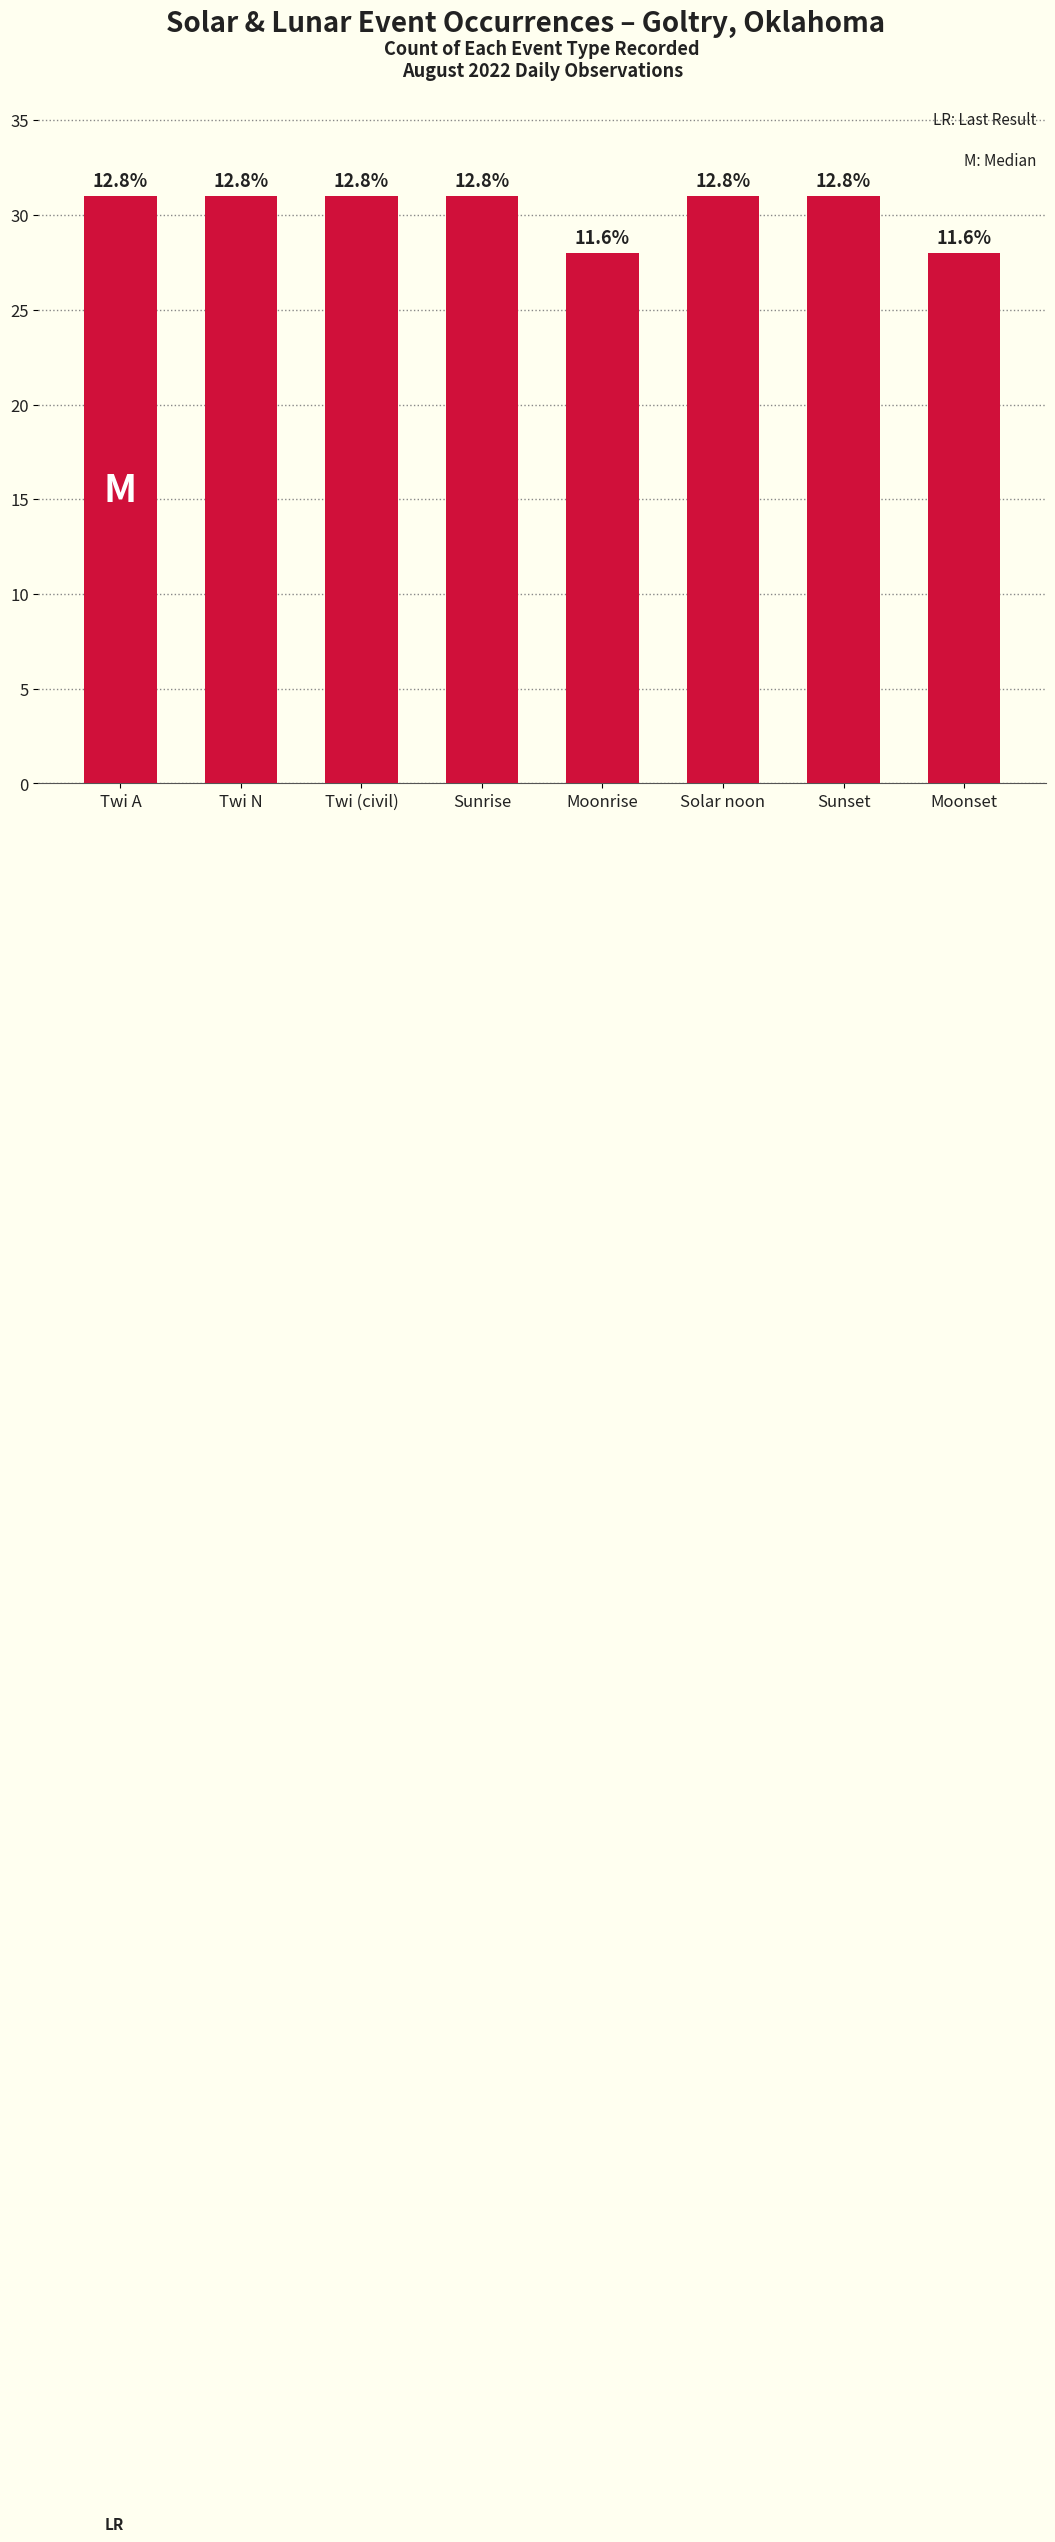

What is the ratio of the value at Moonset to the value at Twi N?

0.9